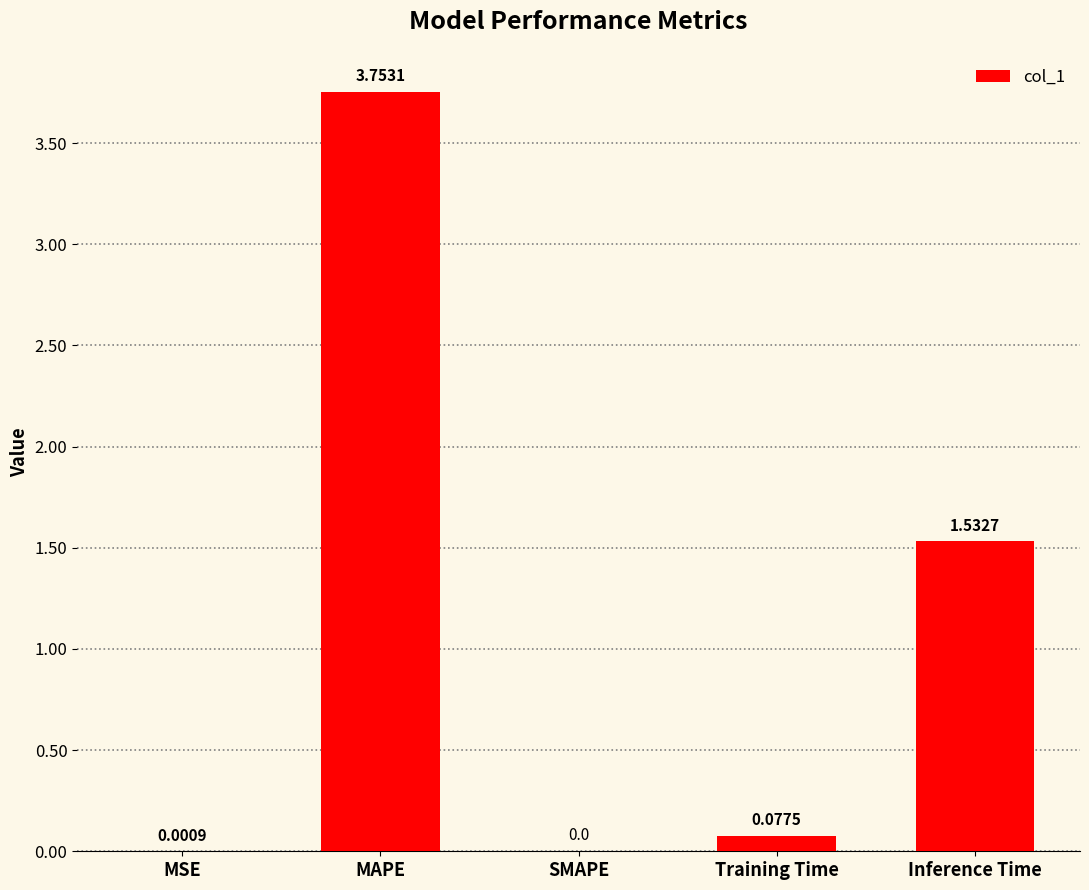

Which label corresponds to the largest value in the chart?

MAPE